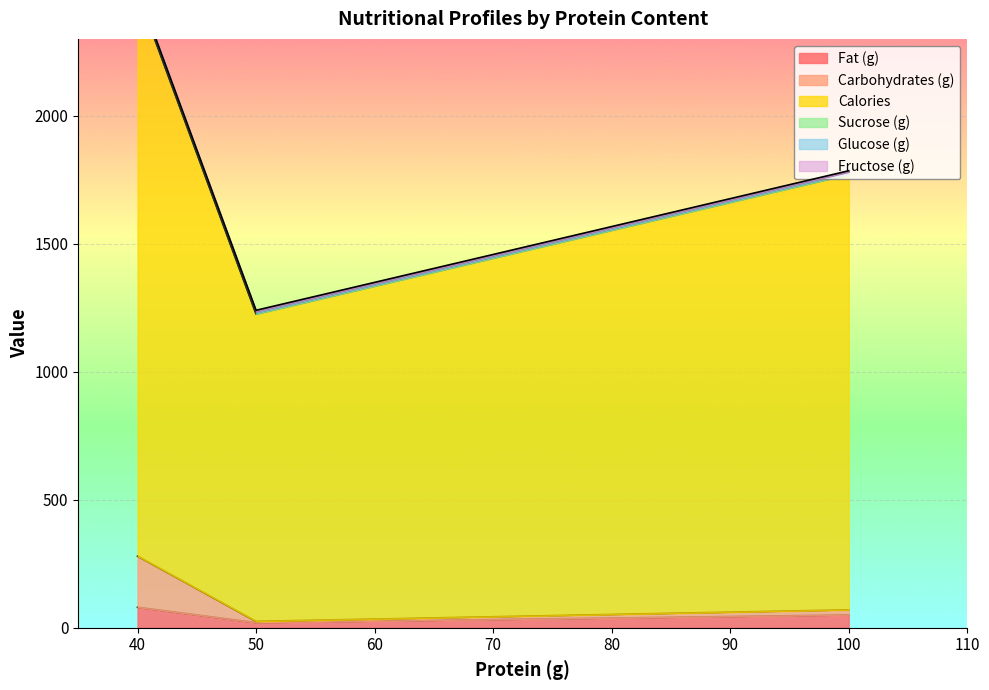

At how many categories does at least one series exceed 218?

3